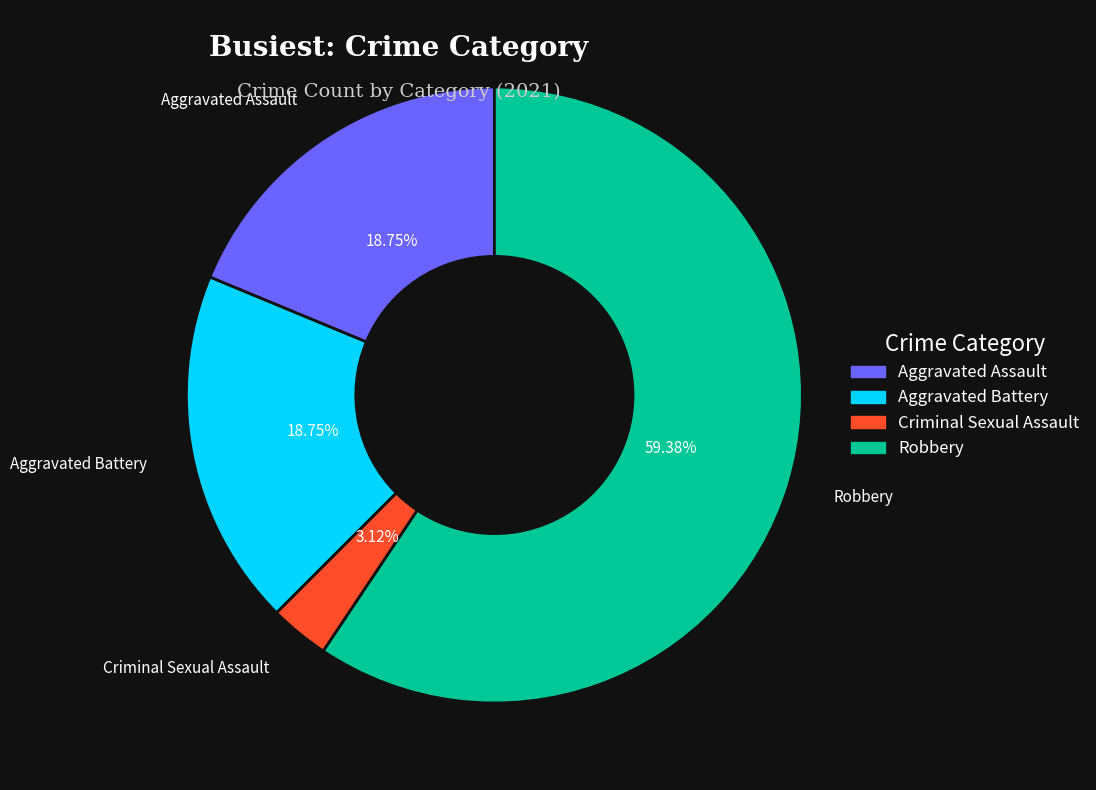

Which slice is the largest?

Robbery